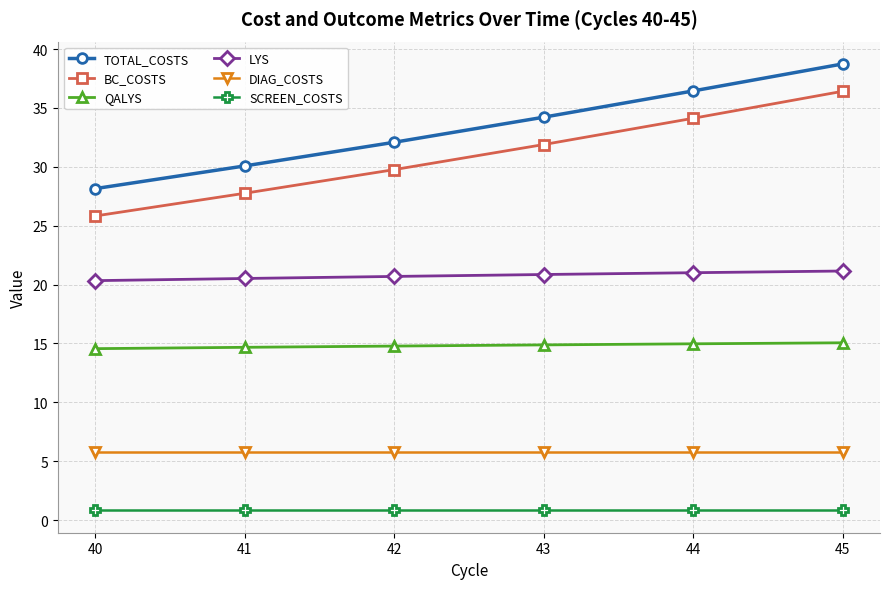

What is the total value across all series at 44?

113.2